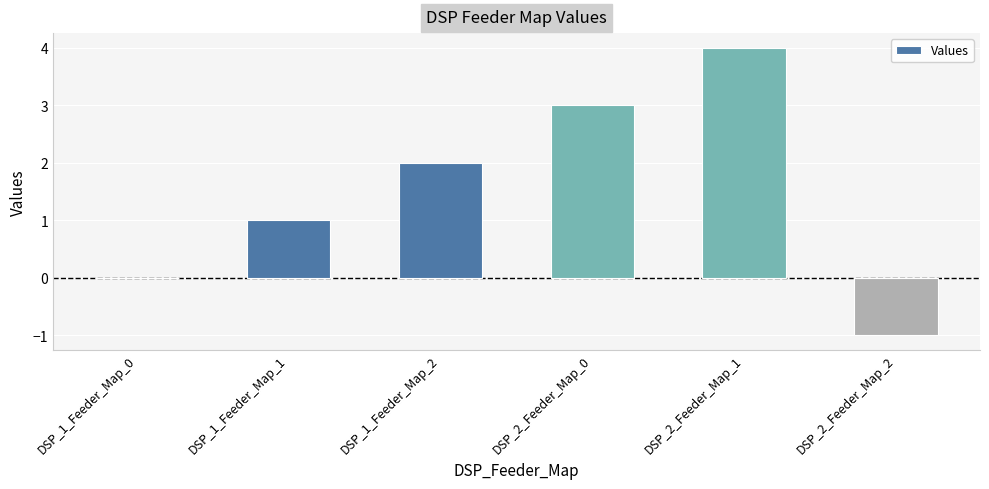

What is the greatest value displayed?

4